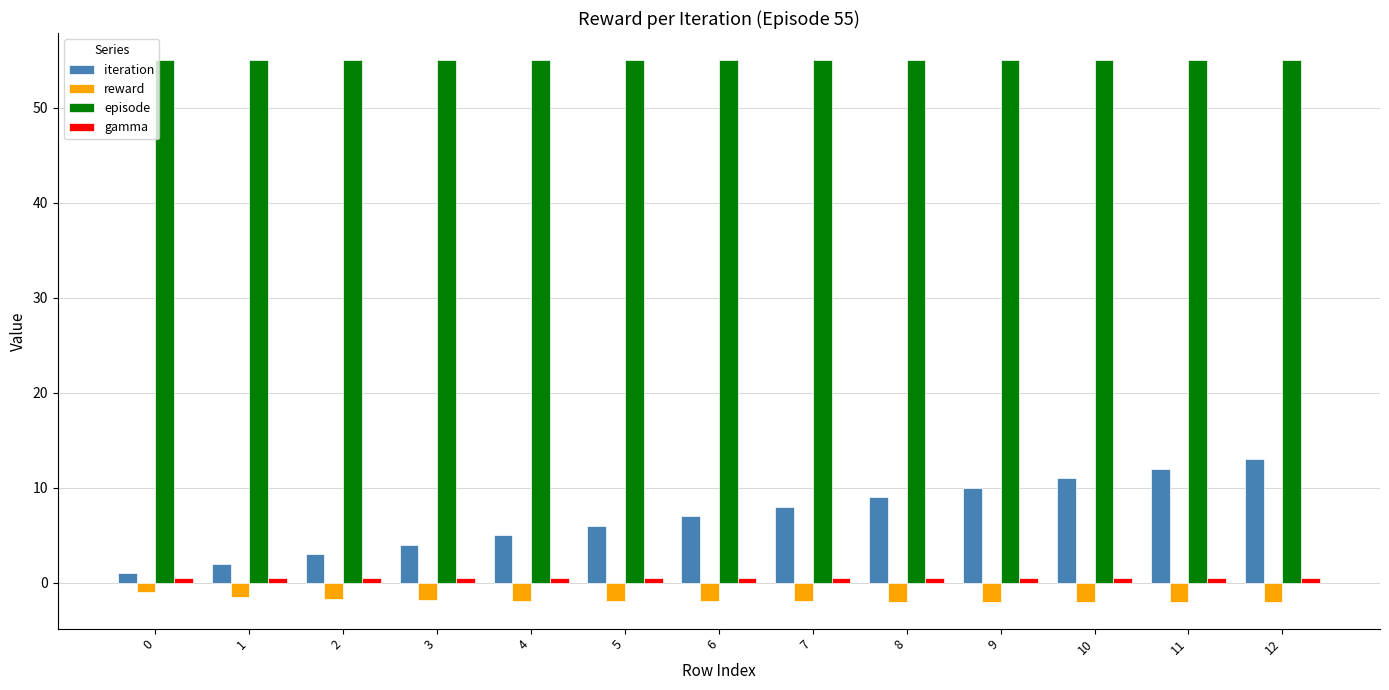

What is the sum of all iteration values?

91.0